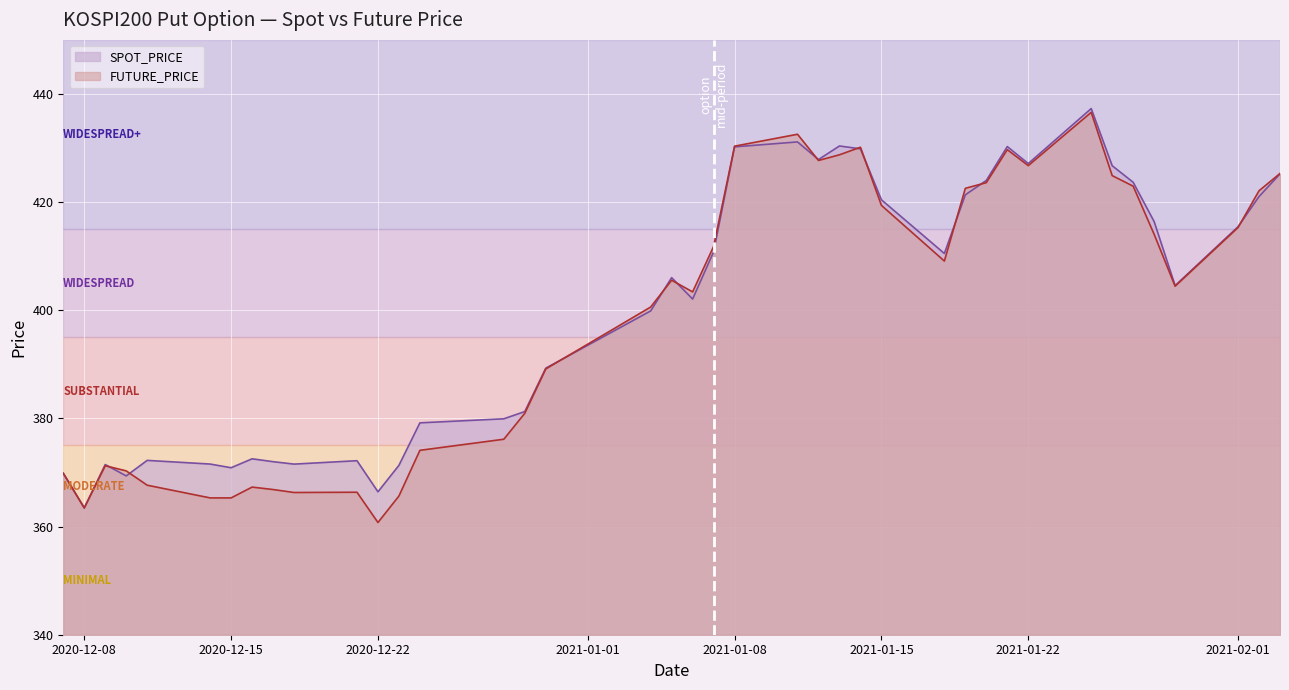

At which category does SPOT_PRICE reach its first local peak?

2020-12-09